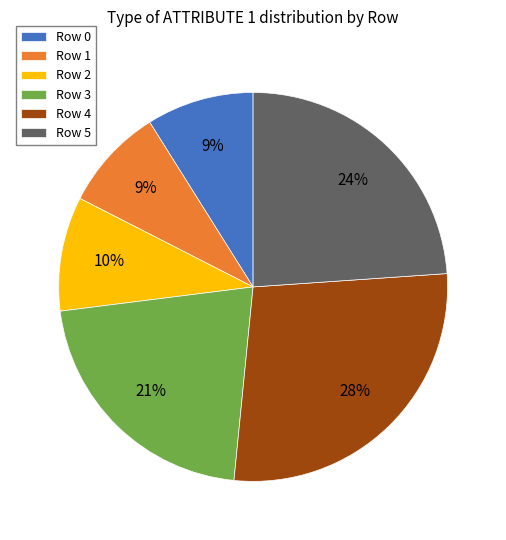

Is there any slice that represents more than half of the pie?

No